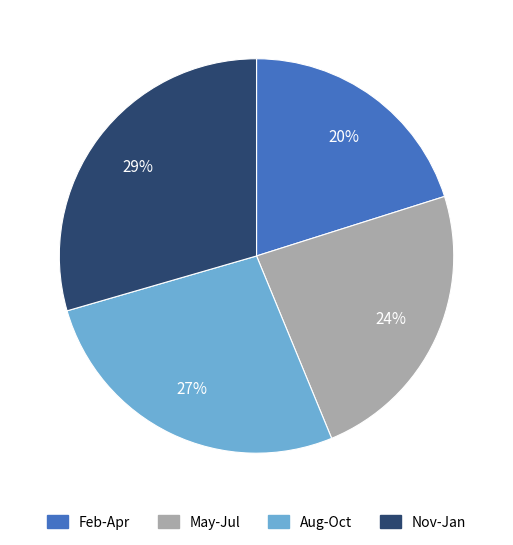

Does any single category account for the majority?

No